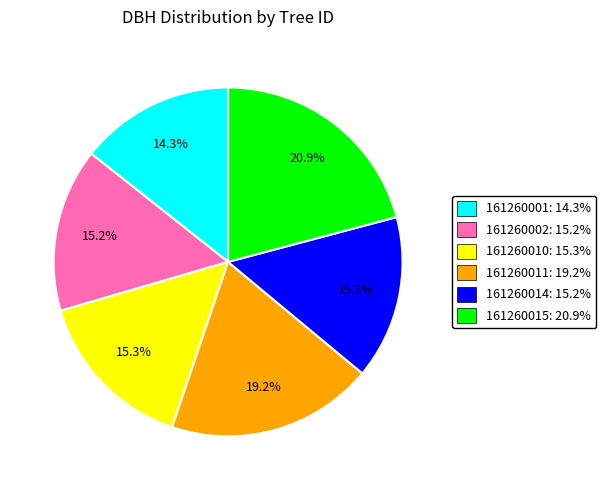

What percentage is the 161260011 slice, to the nearest percent?

19%